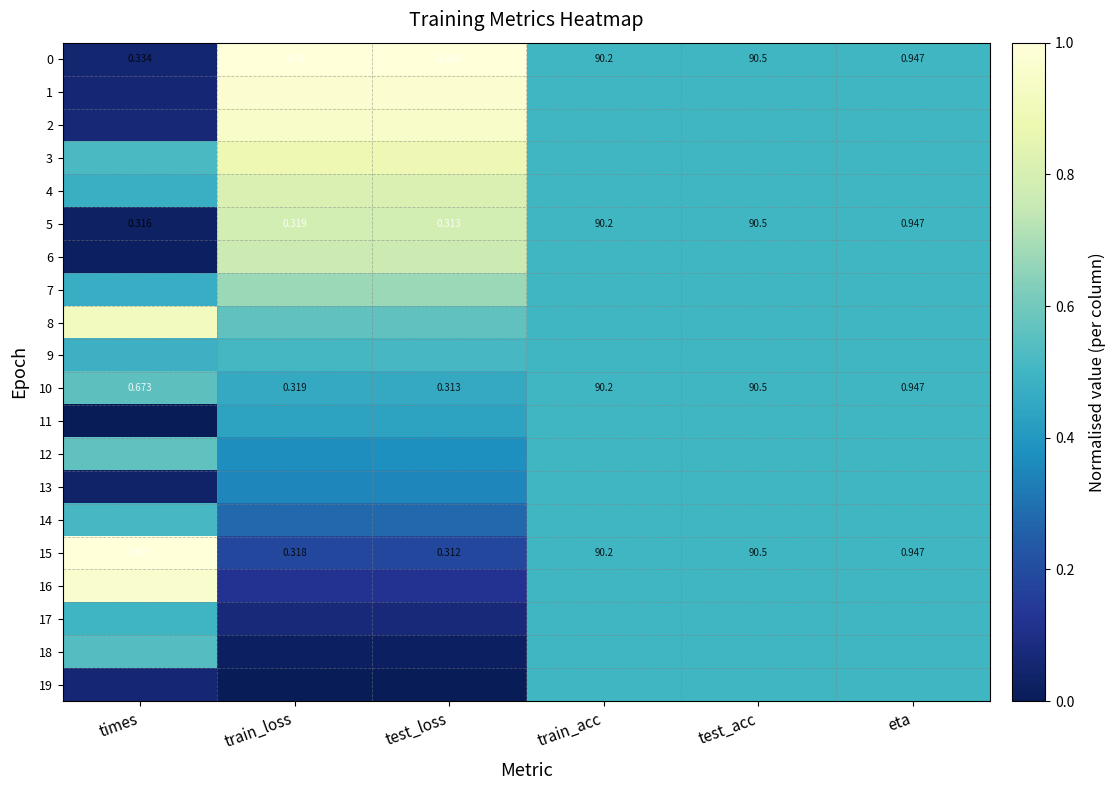

Which category has the lowest value across all series?

times